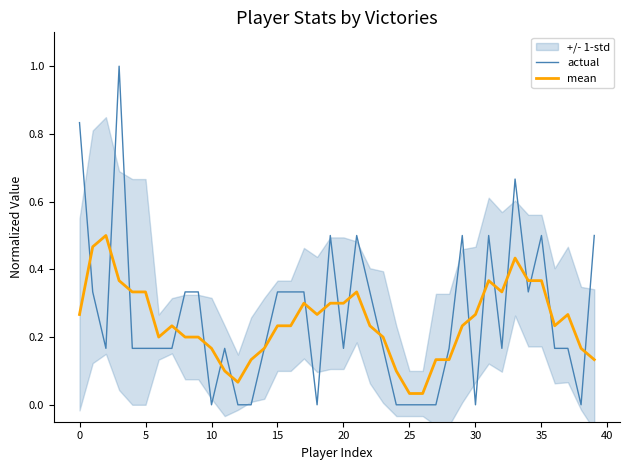

What is the total value across all series at 18?

0.3